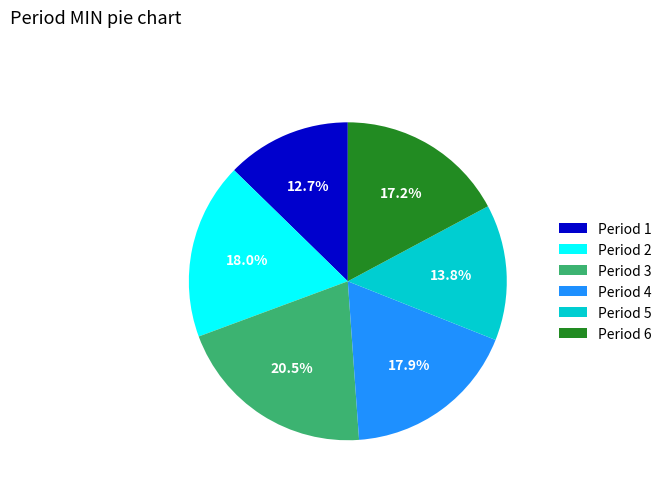

Count the number of slices in the pie.

6